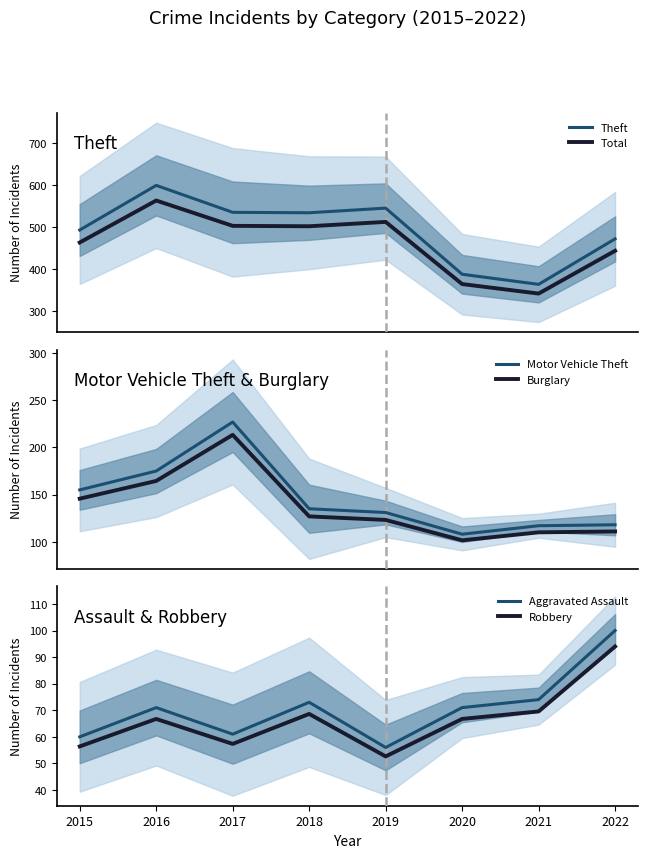

What is the sum of all Robbery values?

532.0